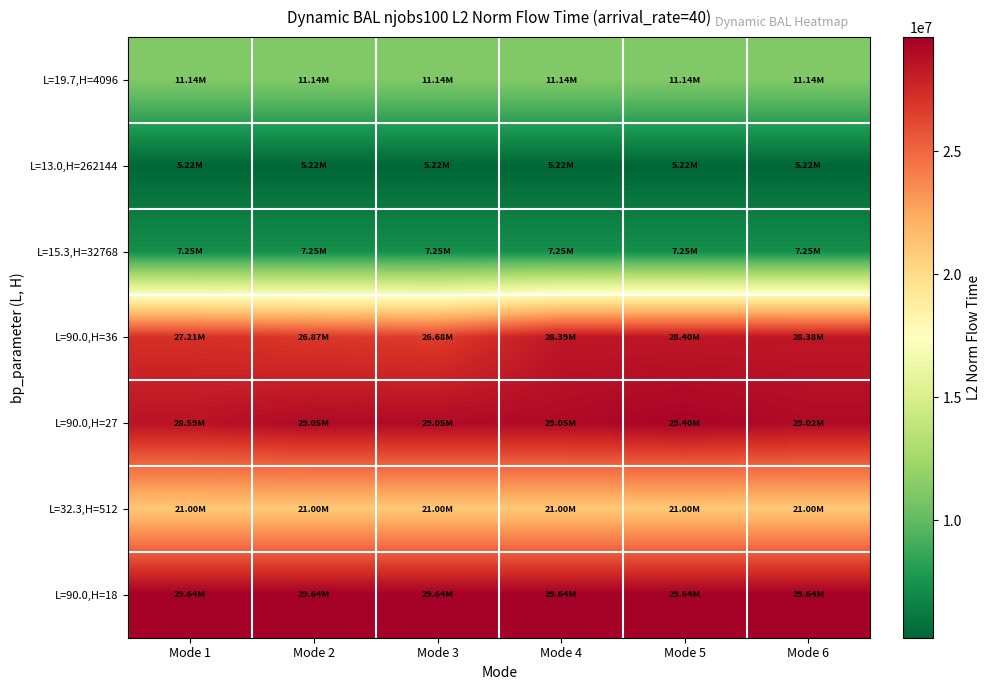

What is the smallest value displayed?

5223208.1